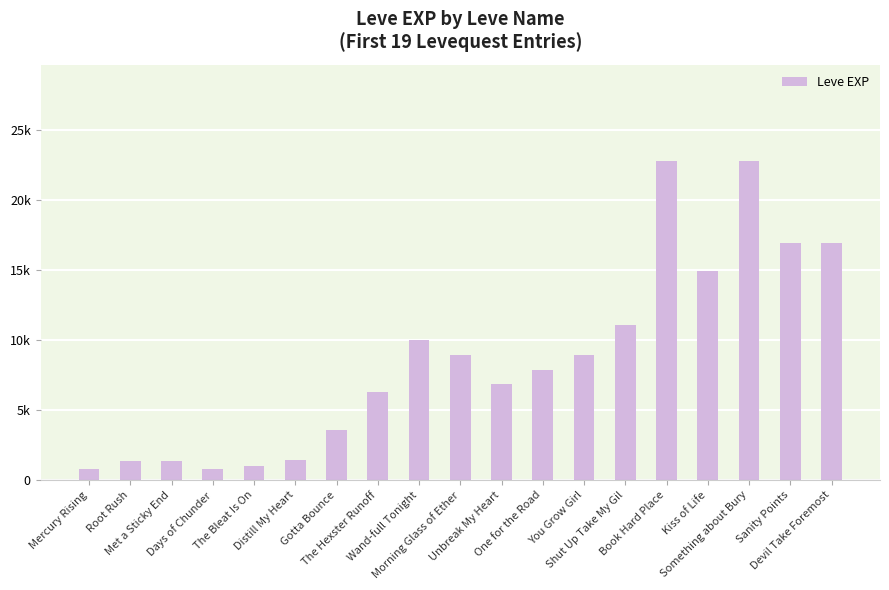

What is the difference between the second highest and minimum values?

21990